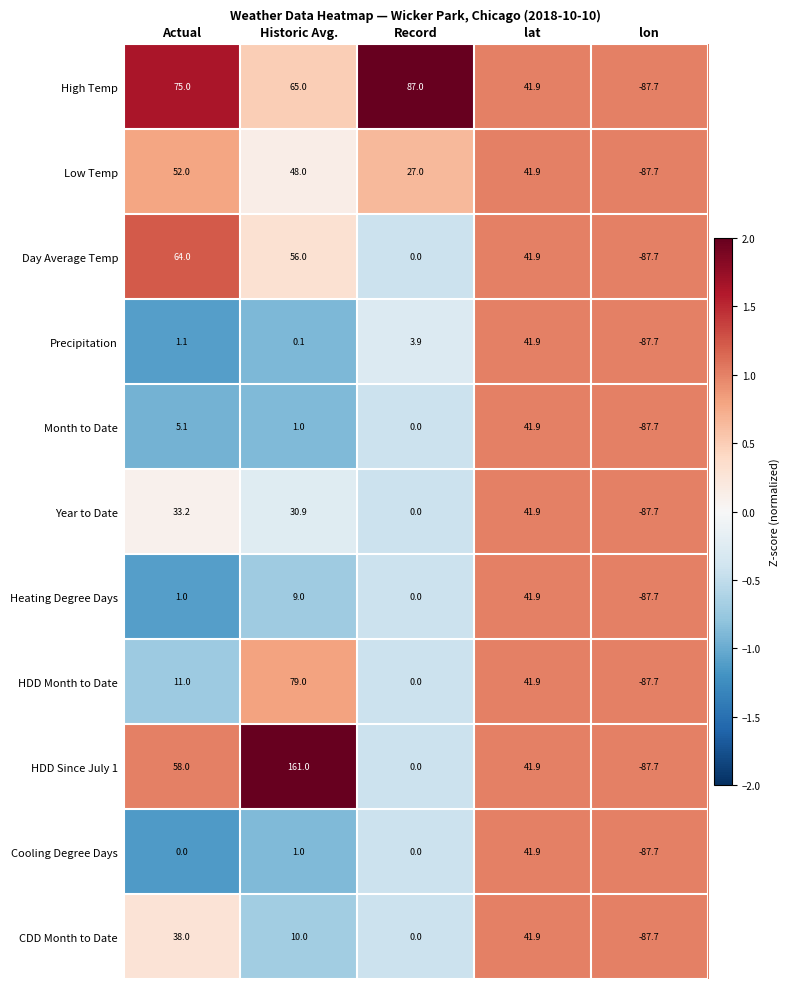

Rank the categories by CDD Month to Date value from highest to lowest.

lat, Actual, Historic Avg., Record, lon